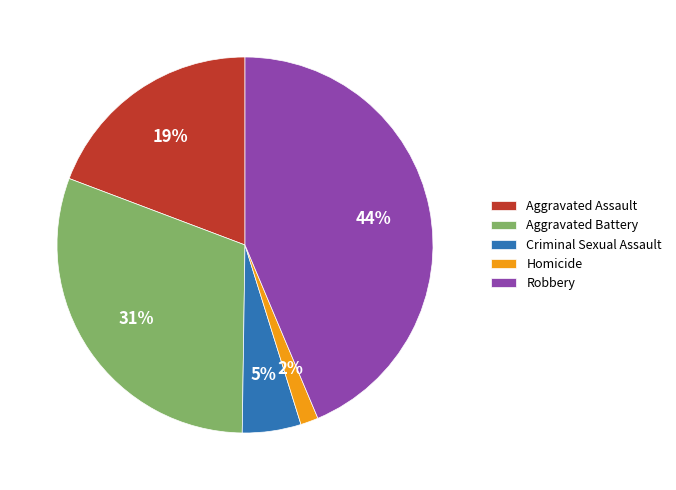

How many slices are in this pie chart?

5